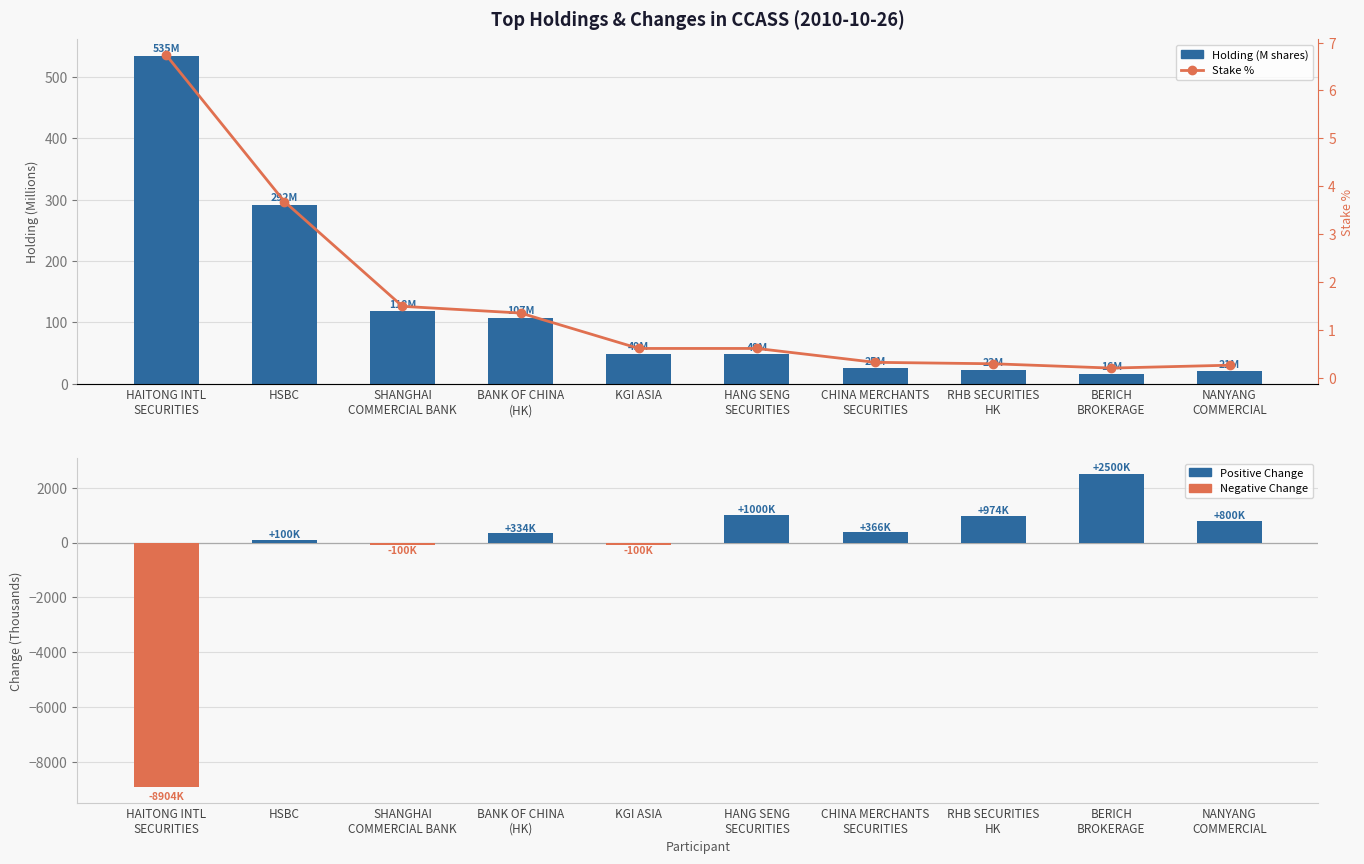

What is the maximum value for Stake %?

6.7